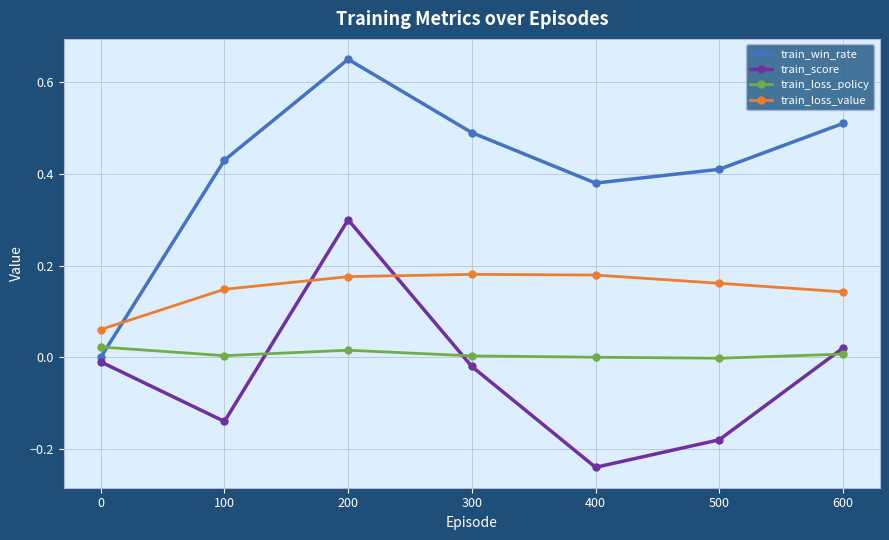

True or false: train_score and train_loss_policy cross at least once.

True